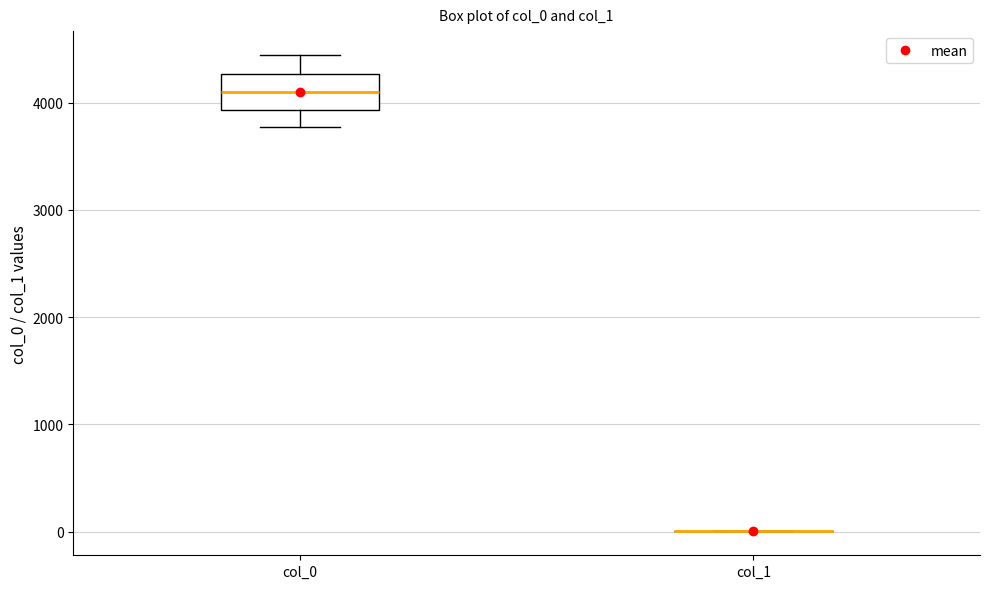

Where is the upper edge of the box for col_0 on the y-axis? The values are not printed on the chart, so give them approximately, as read against the axis.

4300